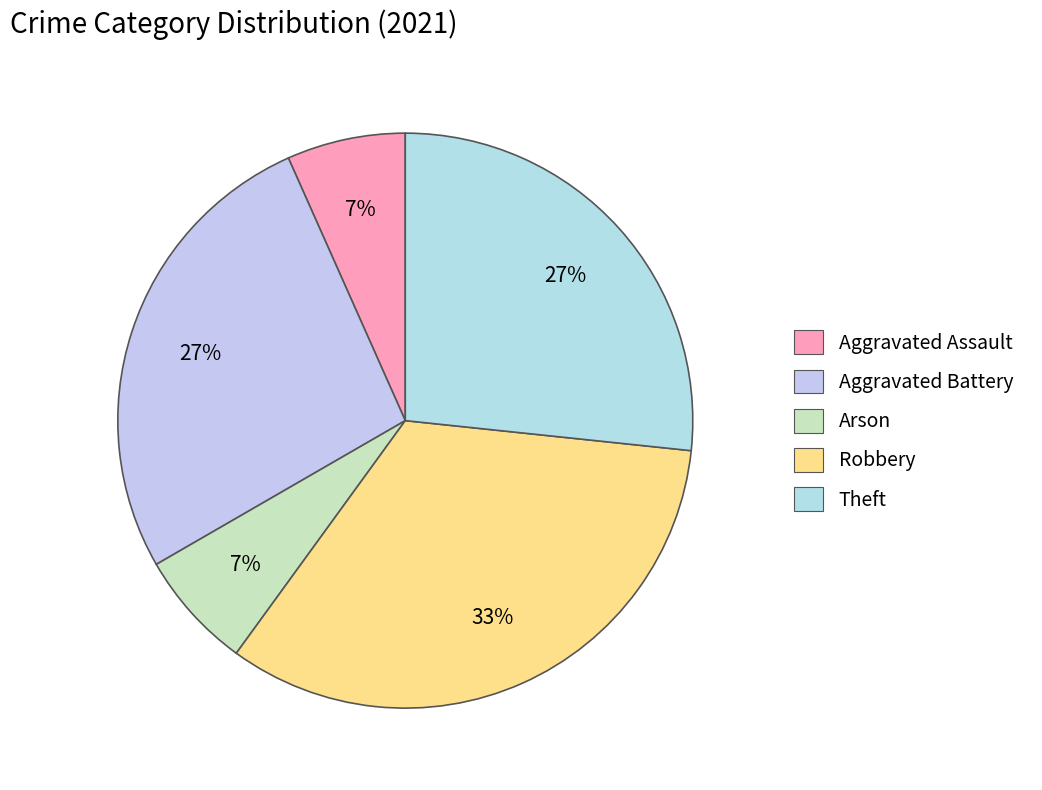

Between Aggravated Assault and Theft, which is larger?

Theft